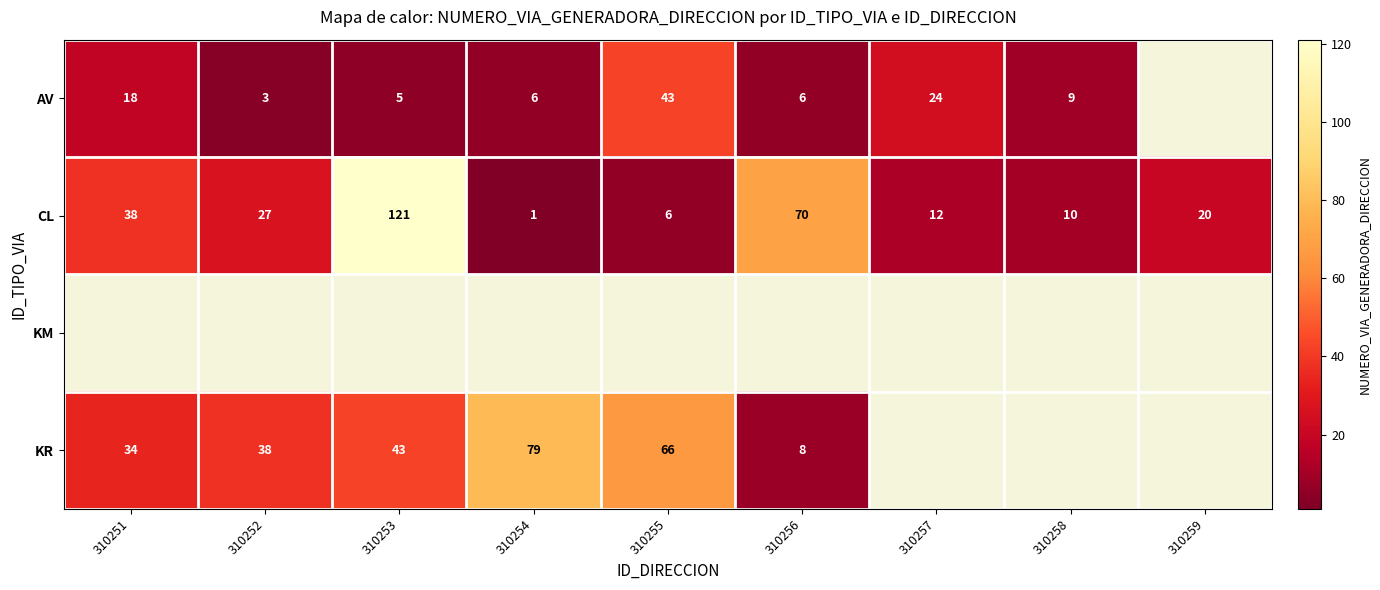

Where does the CL series first go above 20?

310251